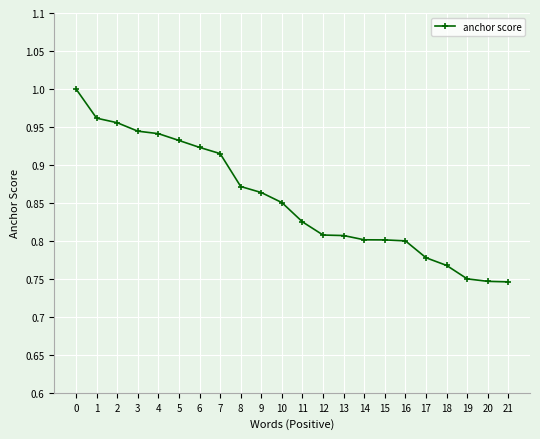

The value at 14 is 0.8. True or false?

True